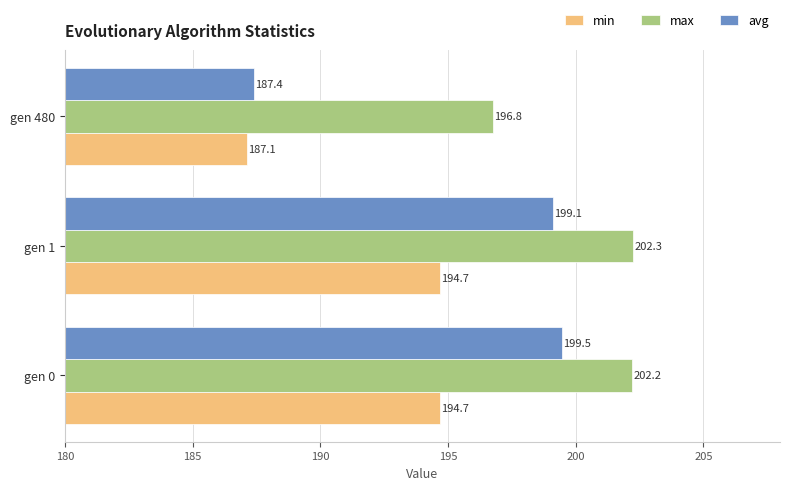

What is the minimum value shown in the chart?

187.1